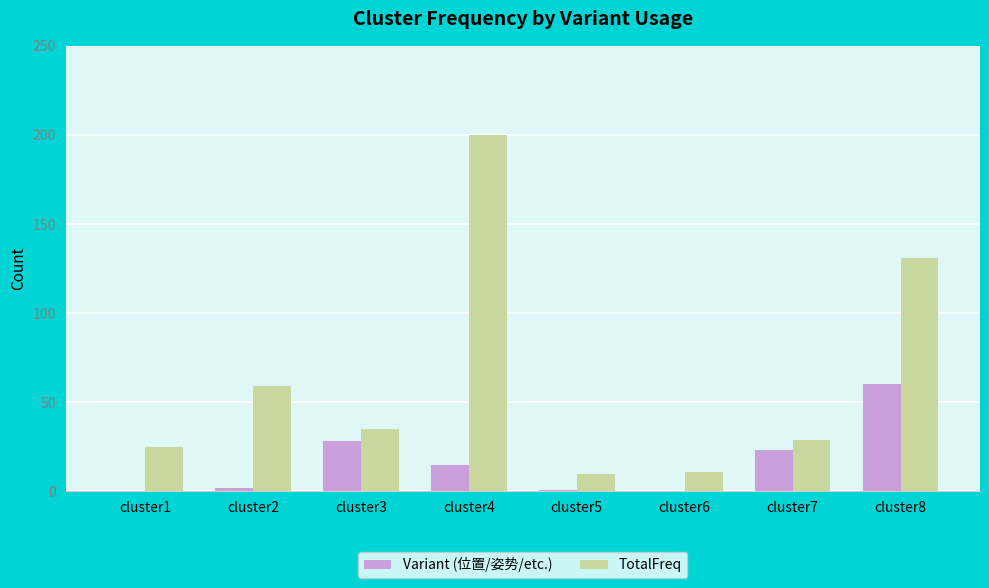

Read the TotalFreq value at cluster4, to the nearest 5.

200